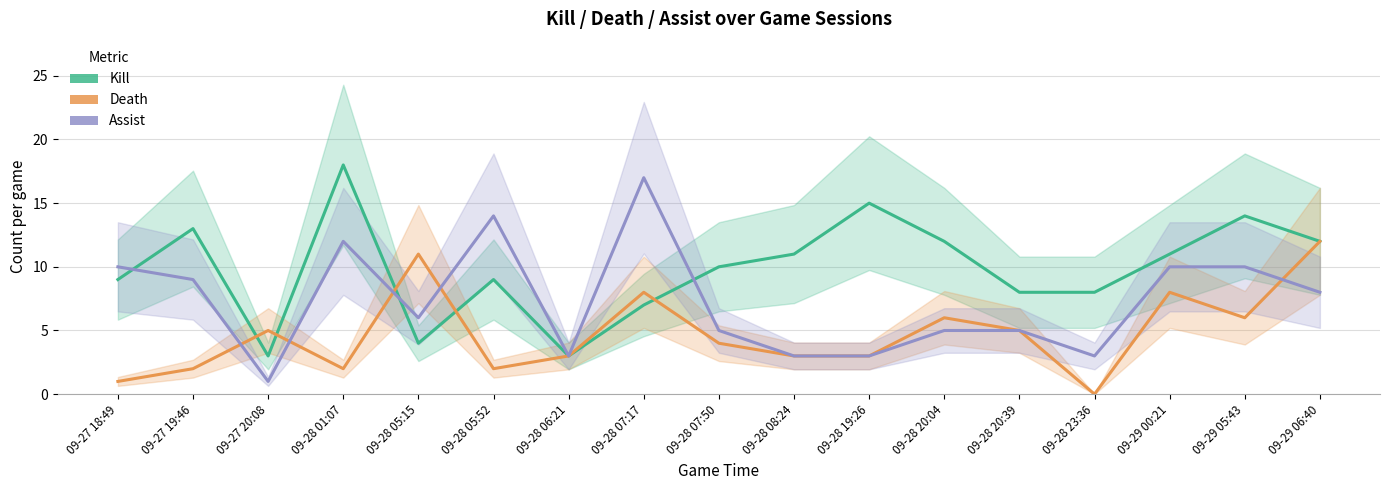

What are all the series names shown in the legend?

Kill, Death, Assist